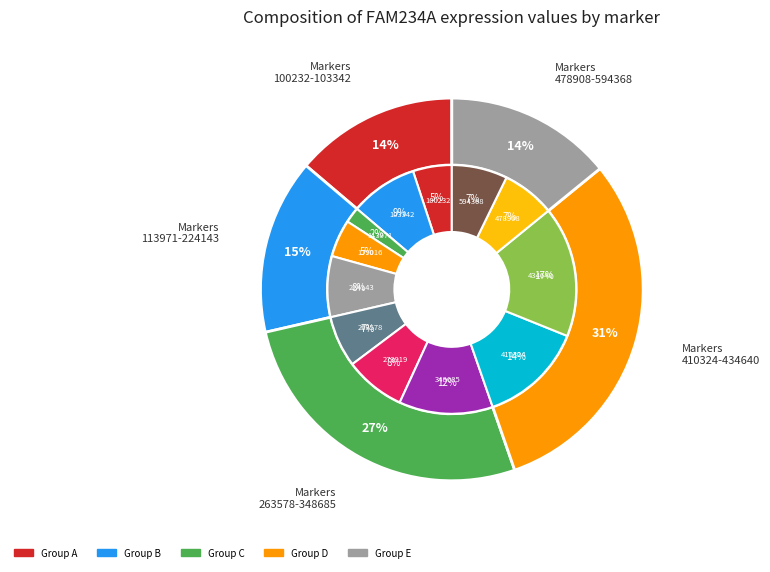

Count the number of slices in the pie.

12